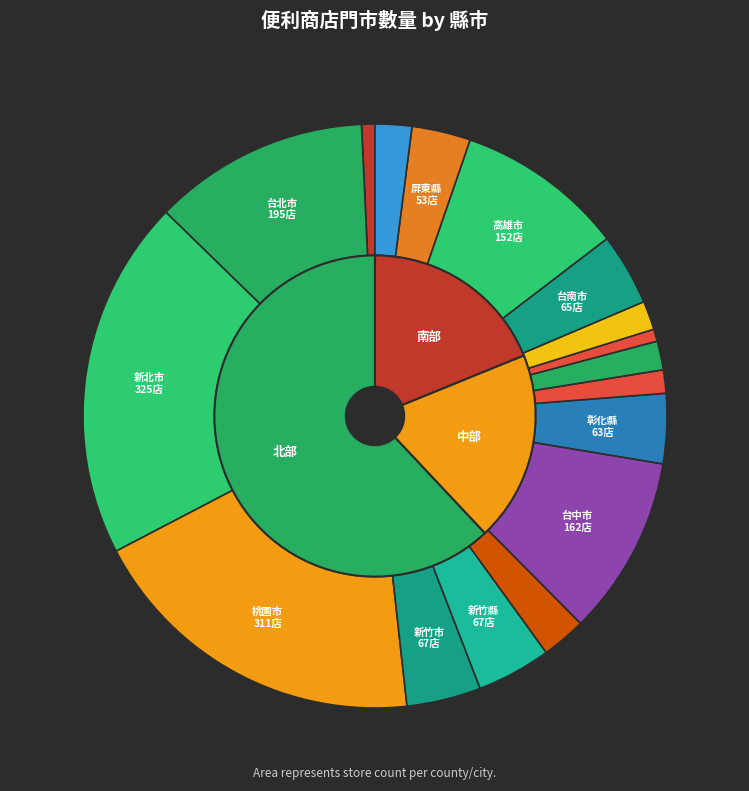

What percentage do 高雄市 and 嘉義縣 together represent?

10.9%